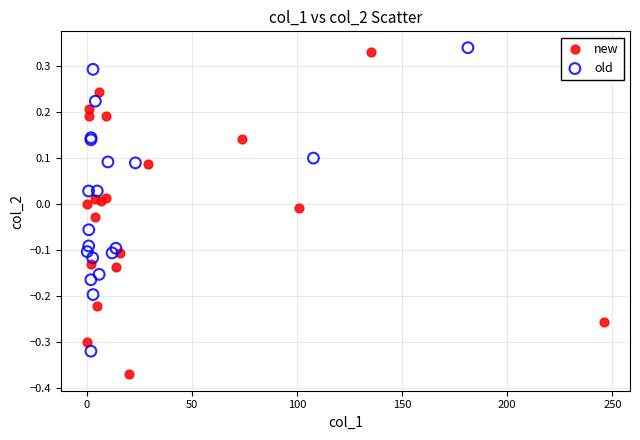

Which series contains the lowest Y value?

new